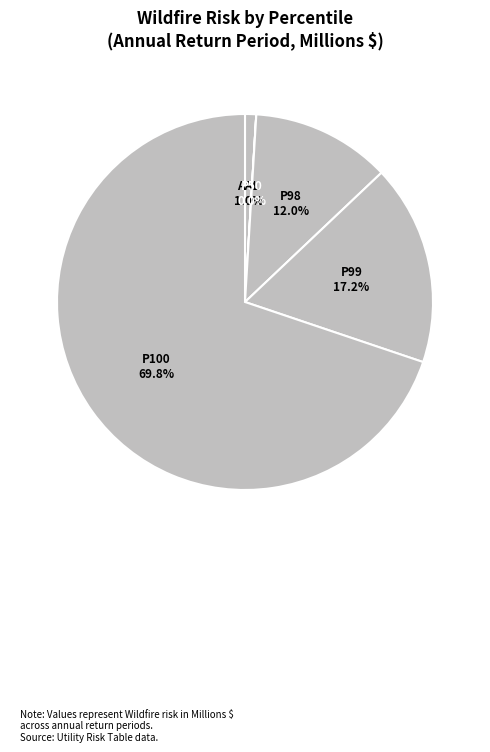

Which has a higher value, P100 or P98?

P100